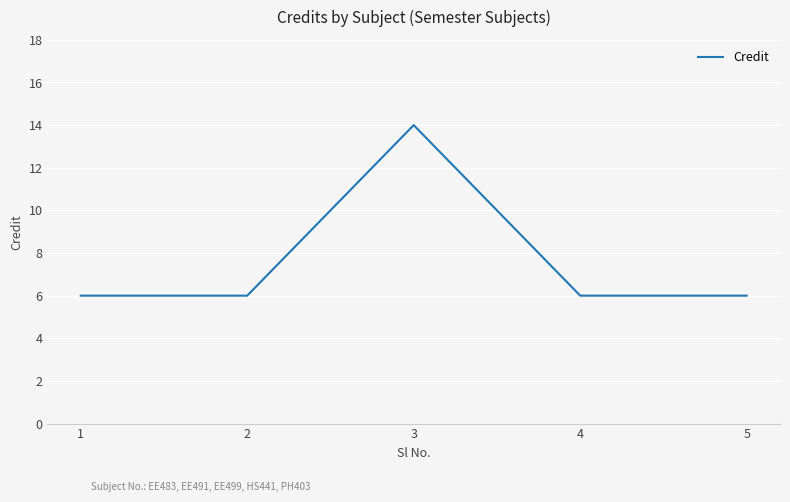

What is the difference between the values at 1 and 3?

8